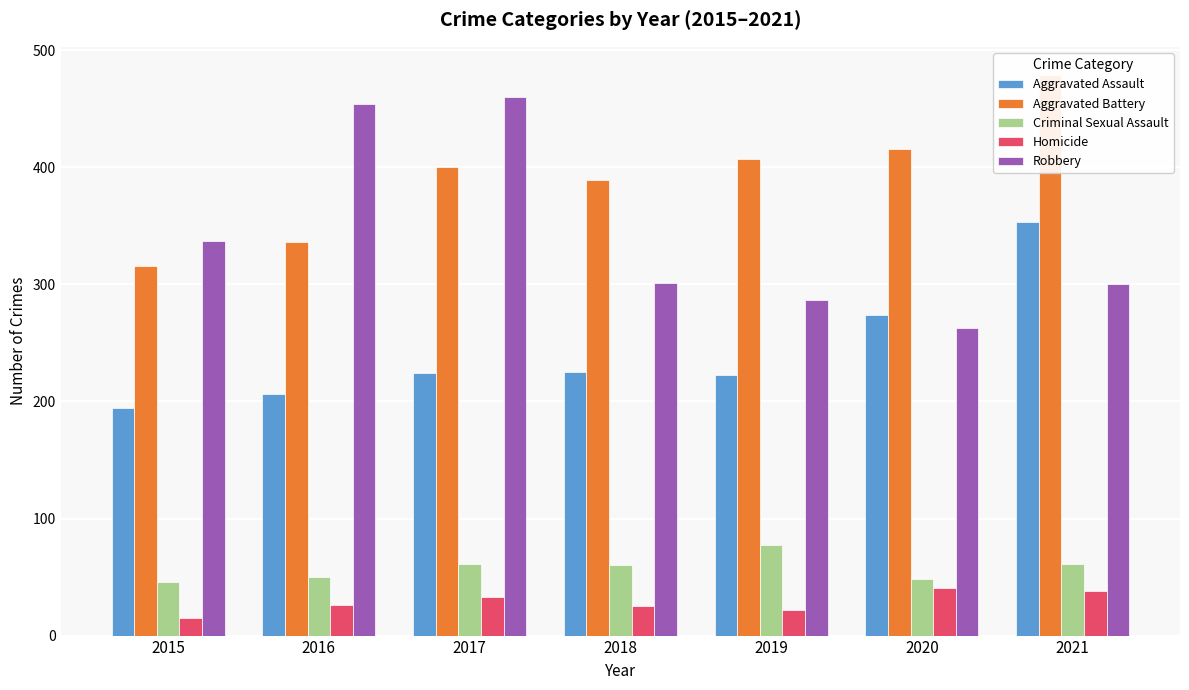

True or false: Robbery has a value of 499 at 2018.

False